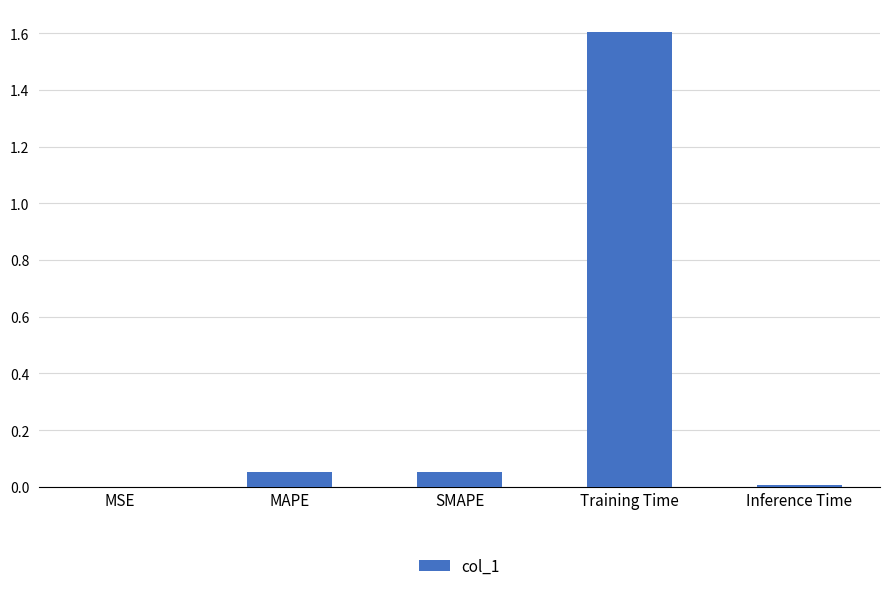

Is it true that the value at MSE is 0.0?

True